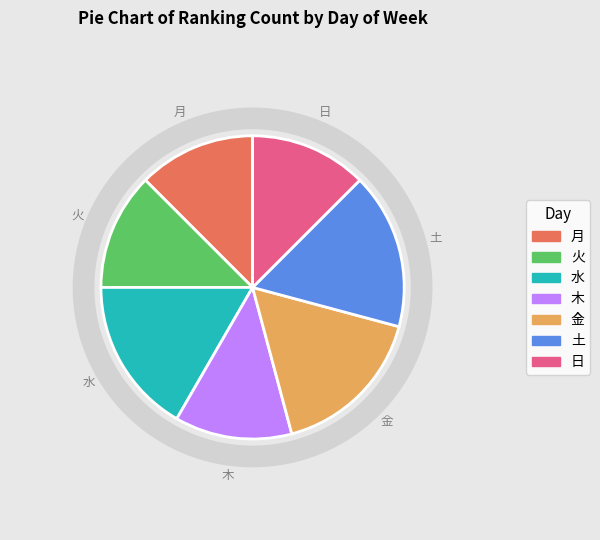

Between 金 and 火, which is larger?

金